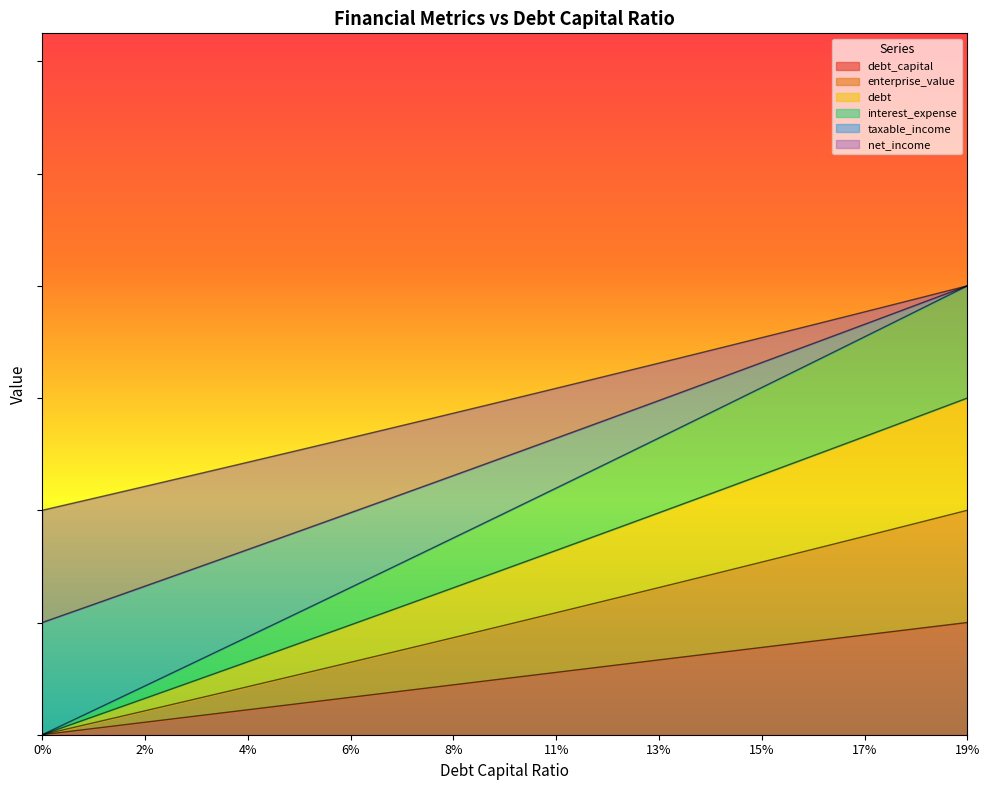

The value of net_income at 0.16 is 48.5. True or false?

False